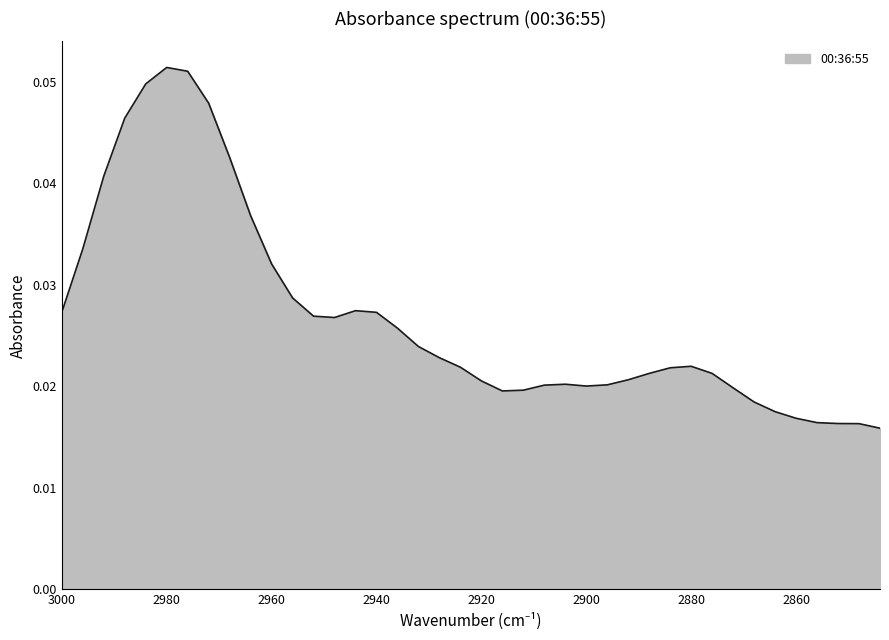

Rank the categories by value from lowest to highest.

2844, 2848, 2852, 2856, 2860, 2864, 2868, 2916, 2912, 2872, 2900, 2908, 2896, 2904, 2920, 2892, 2876, 2888, 2884, 2924, 2880, 2928, 2932, 2936, 2948, 2952, 2940, 3000, 2944, 2956, 2960, 2996, 2964, 2992, 2968, 2988, 2972, 2984, 2976, 2980